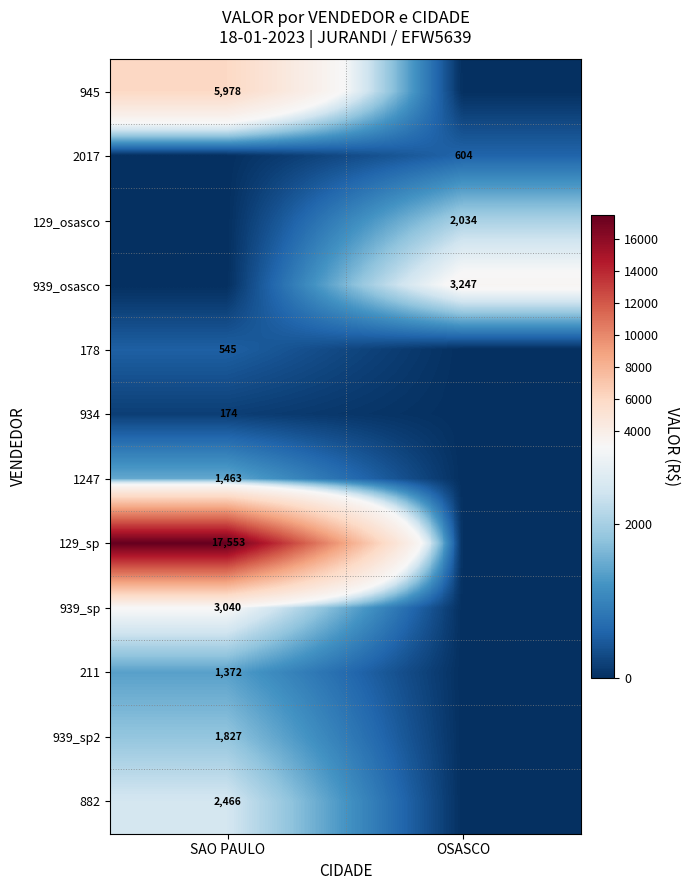

The 939_osasco series shows 3247 at OSASCO. True or false?

True